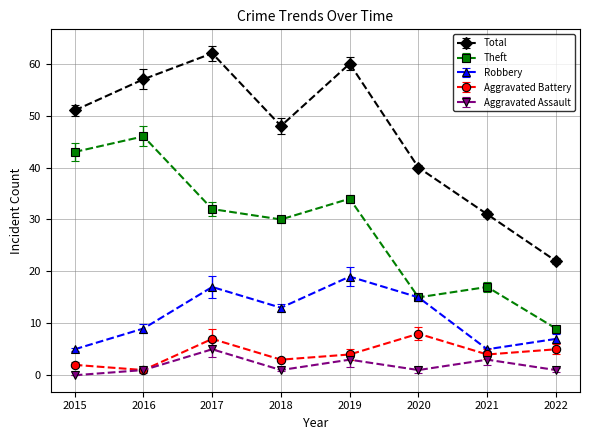

Between 2019 and 2020, which is larger?

2019